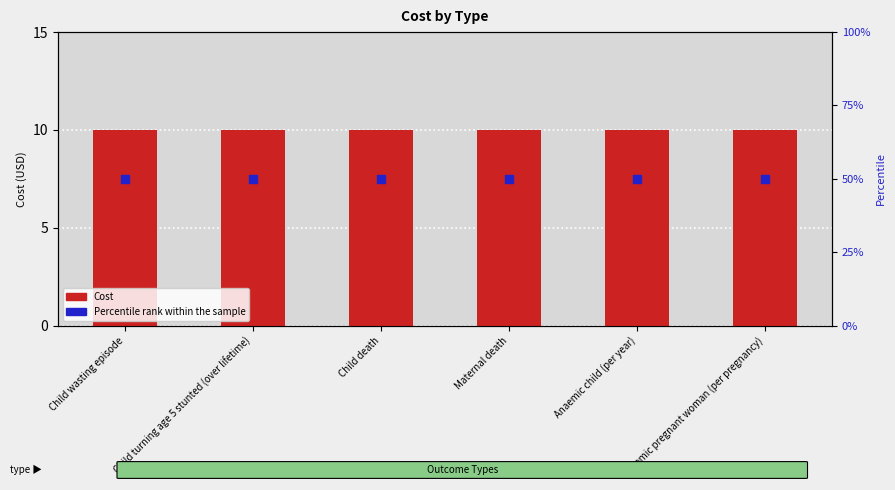

At how many categories does at least one series exceed 38?

6